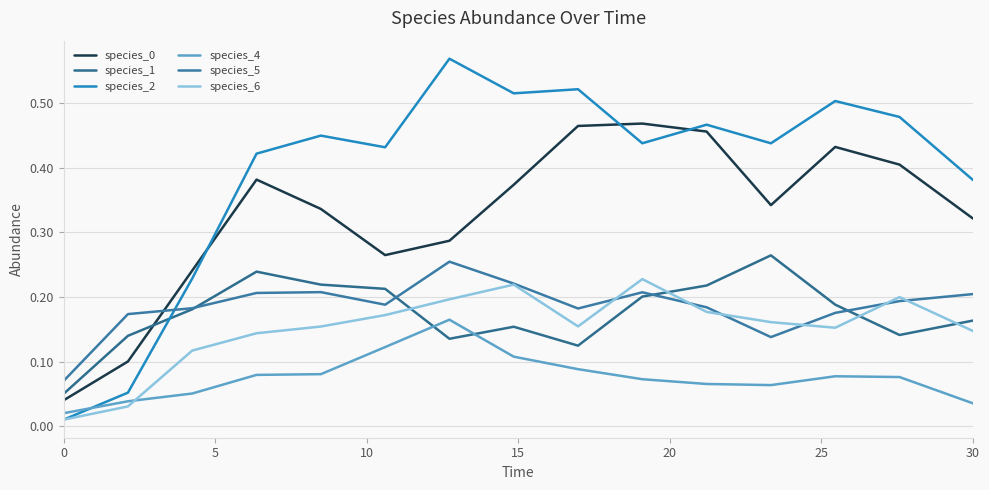

What is the average value of the species_1 series?

0.2